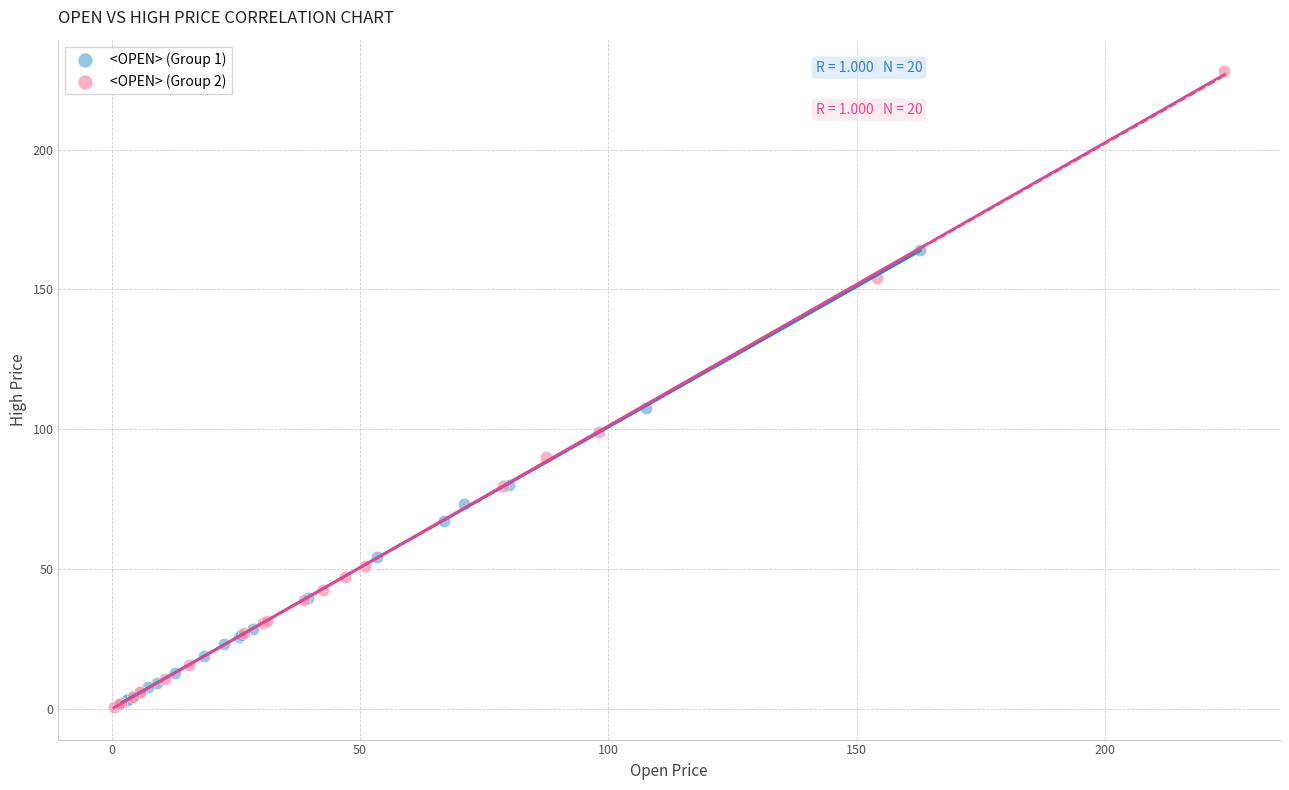

Which series reaches the maximum Y coordinate?

<OPEN> (Group 2)